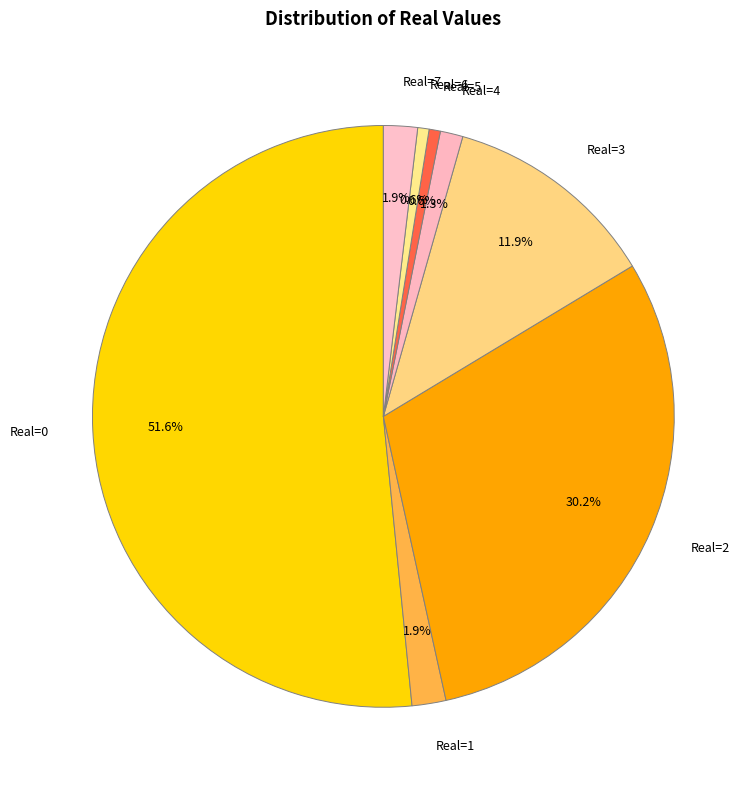

Which has a higher value, Real=0 or Real=4?

Real=0